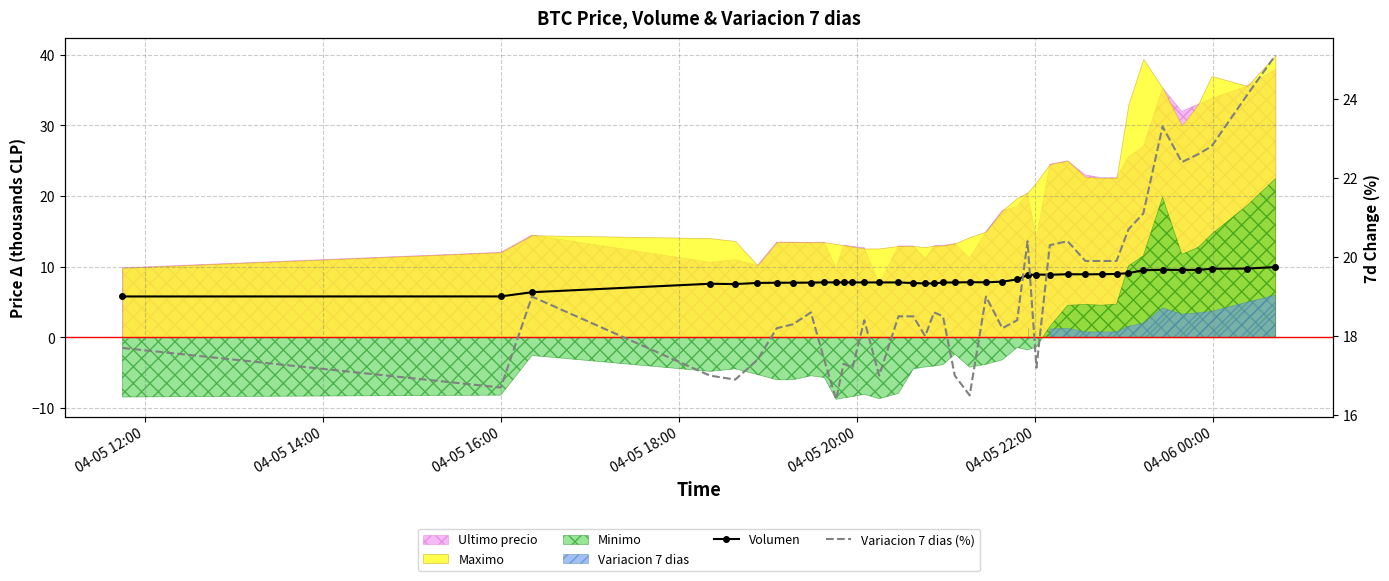

True or false: Variacion 7 dias (%) and Volumen intersect in this chart.

False